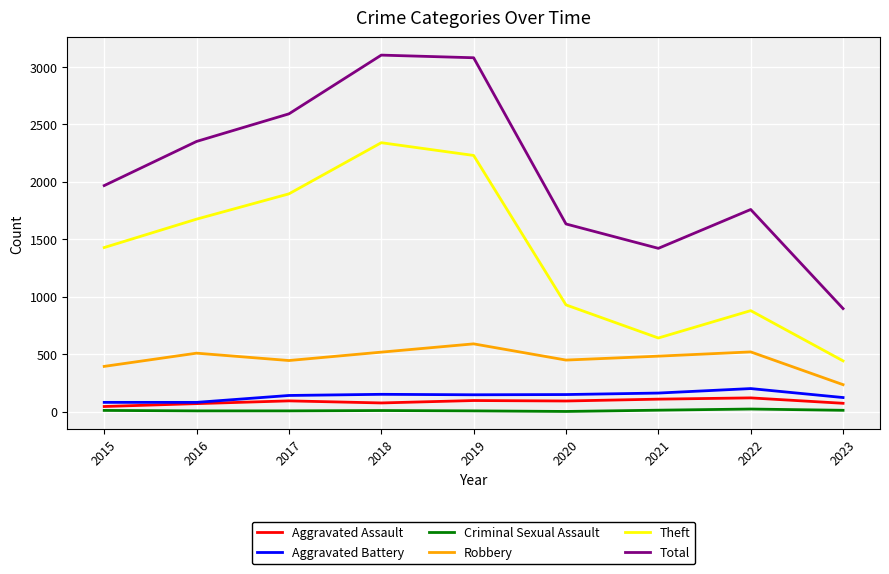

Is this an area chart (filled region under the line)?

No